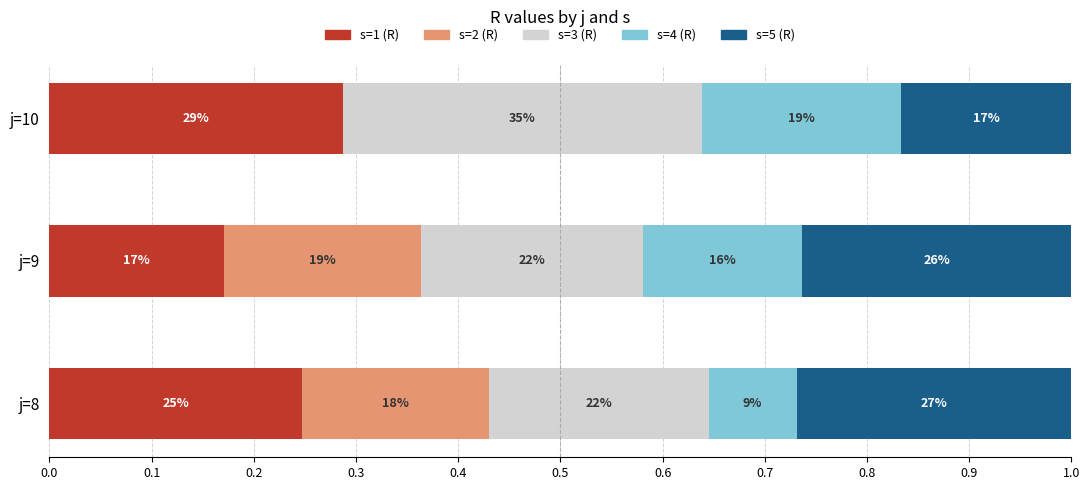

What are all the series names shown in the legend?

s=1 (R), s=2 (R), s=3 (R), s=4 (R), s=5 (R)